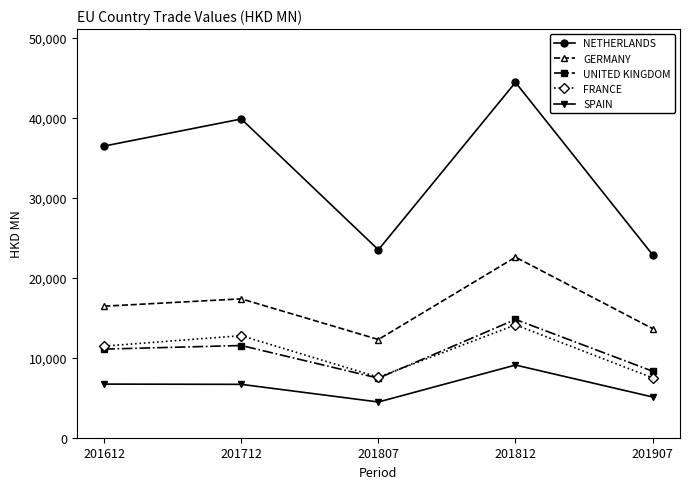

How many interior local peaks does the NETHERLANDS series have?

2